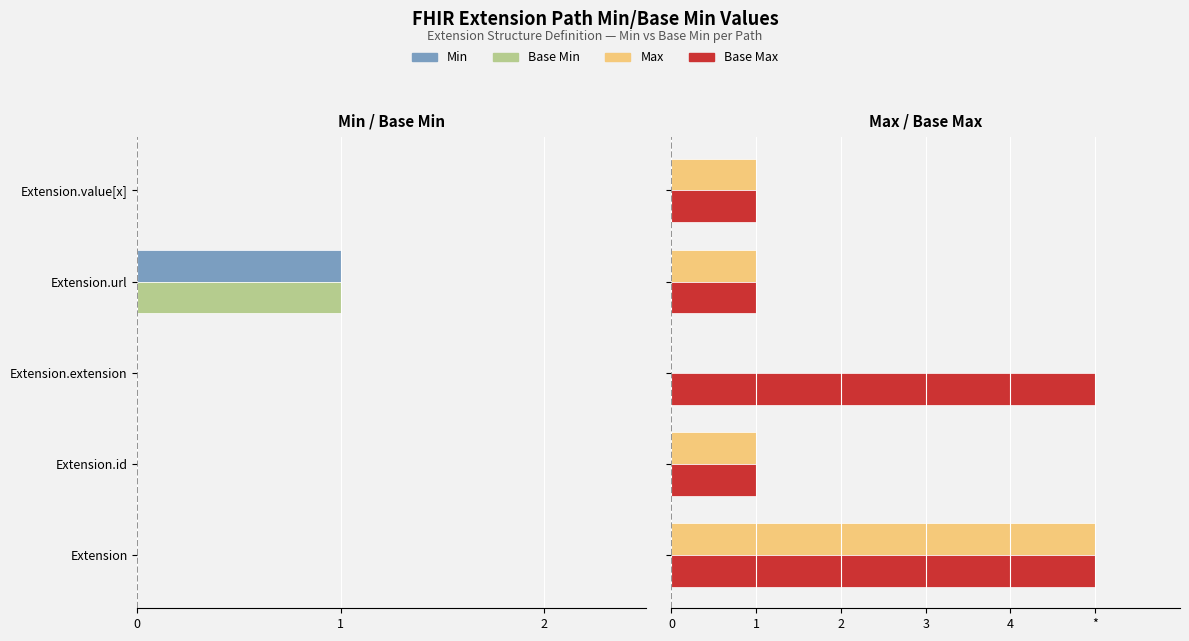

How many categories are shown in the chart?

5